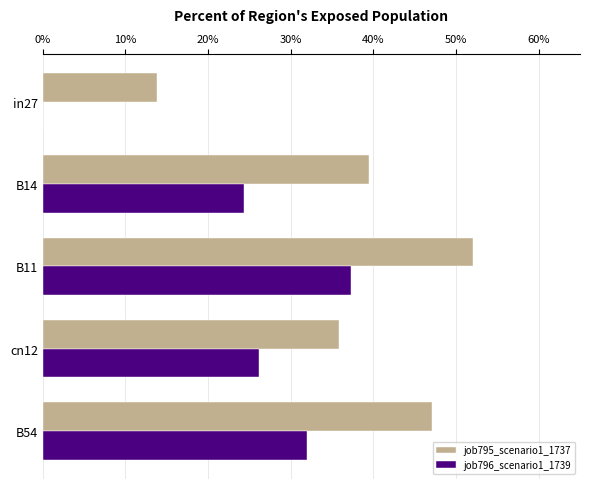

List the series in order of their overall mean, highest first.

job795_scenario1_1737, job796_scenario1_1739